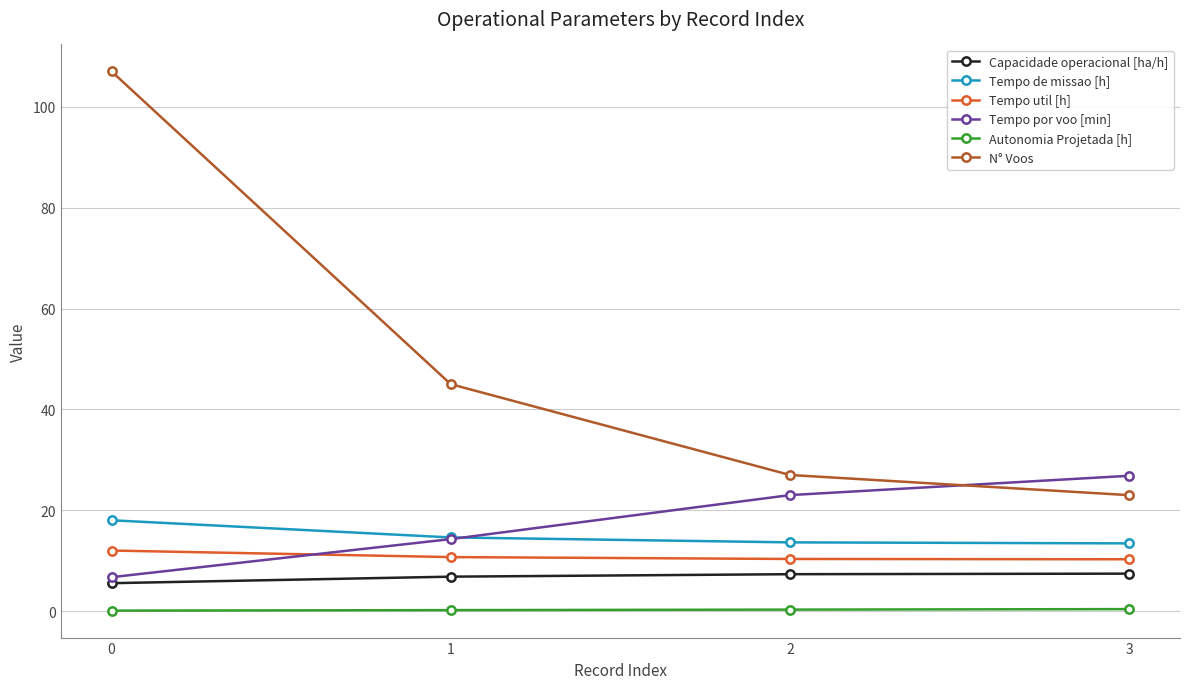

What is the difference between the highest and lowest values at 2?

26.7